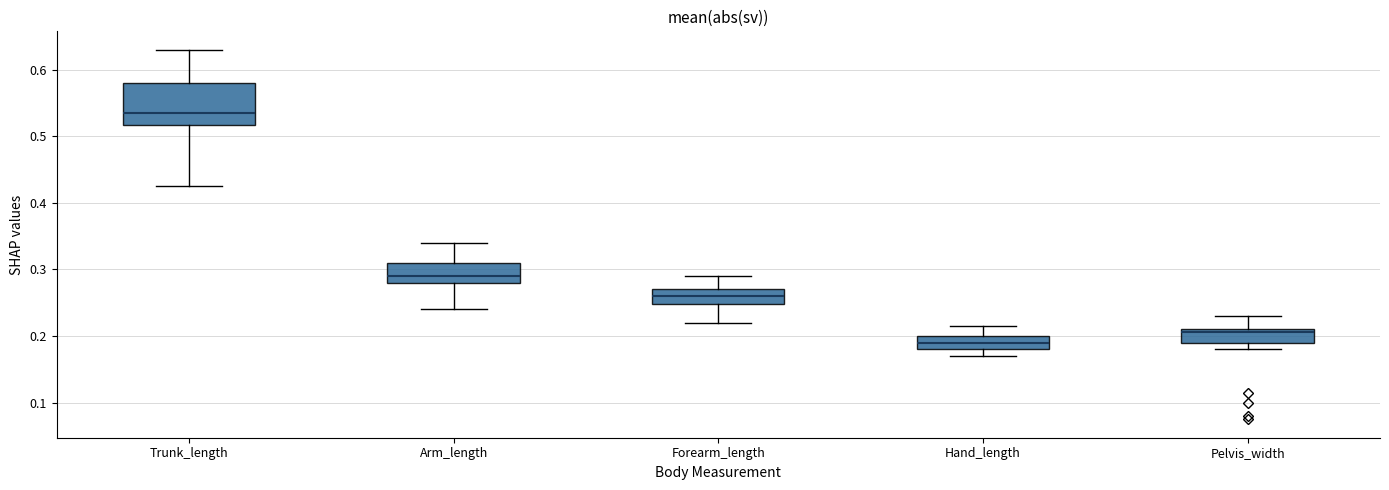

Reading left to right, read every box against the y-axis: the position of its median line, the range the box covers, and the ends of its whiskers. The values are not printed on the chart, so give them approximately, as read against the axis.

Trunk_length: median 0.54, box 0.52 to 0.58, whiskers 0.43 to 0.63
Arm_length: median 0.29, box 0.28 to 0.31, whiskers 0.24 to 0.34
Forearm_length: median 0.26, box 0.25 to 0.27, whiskers 0.22 to 0.29
Hand_length: median 0.19, box 0.18 to 0.20, whiskers 0.17 to 0.22
Pelvis_width: median 0.21 (just below the box's upper edge), box 0.19 to 0.21, whiskers 0.18 to 0.23